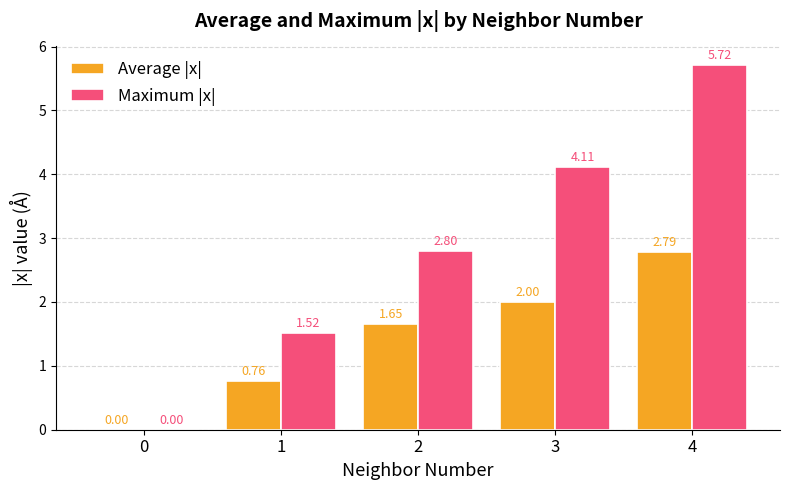

What is the total value across all series at 3?

6.1